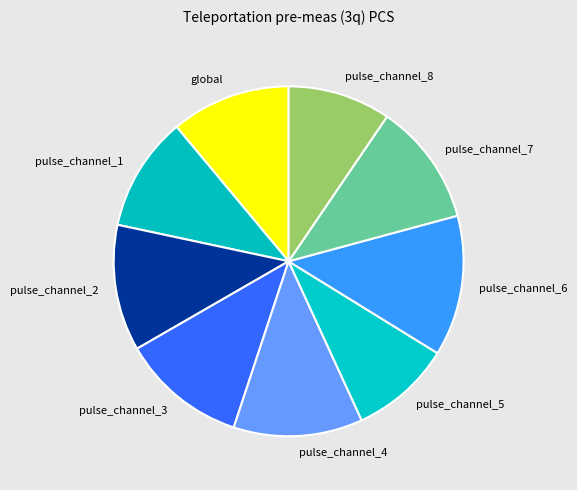

Does any single category account for the majority?

No